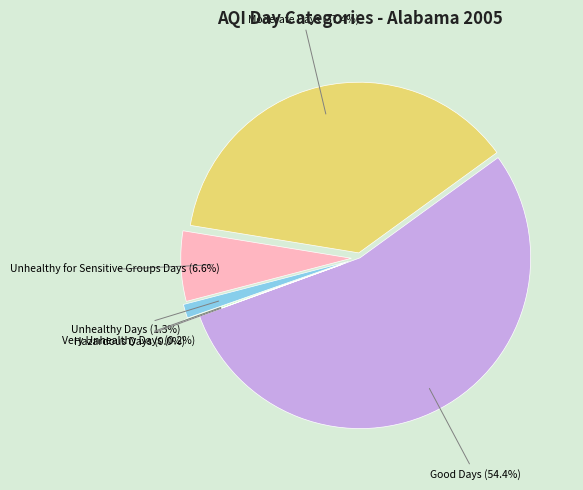

Do Unhealthy Days and Moderate Days together represent more than half of the pie?

No